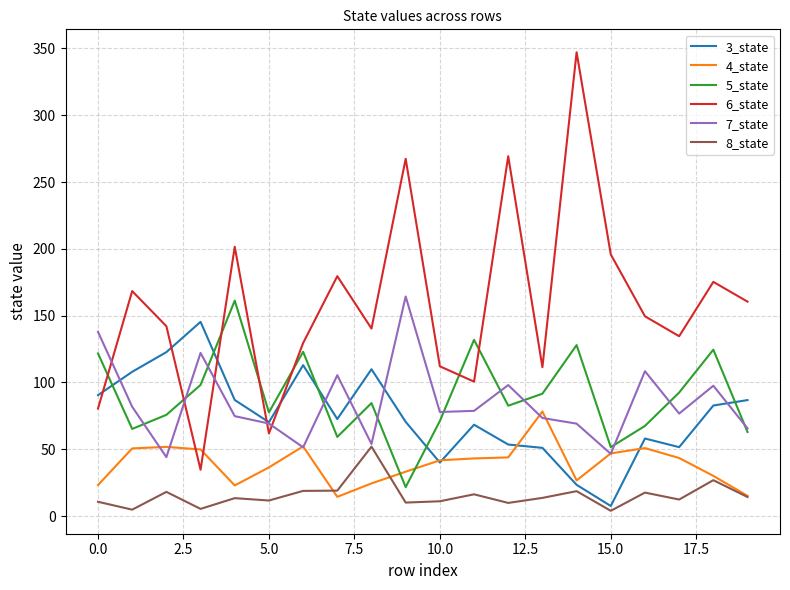

True or false: 8_state and 6_state cross at least once.

False